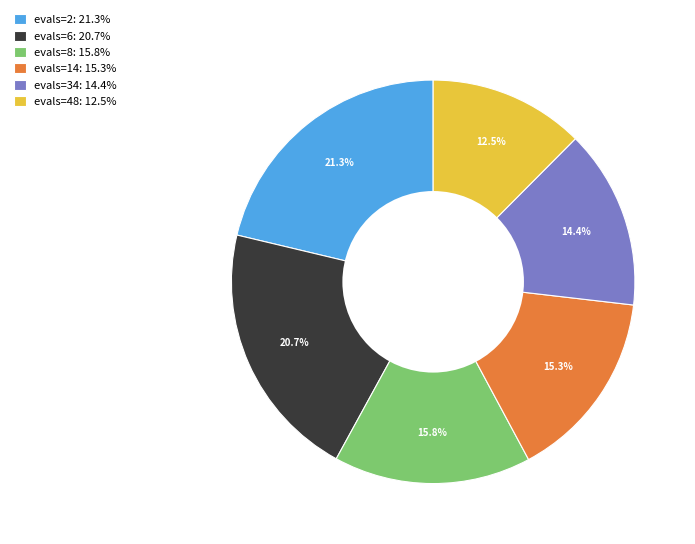

True or false: evals=14 accounts for 15% of the total.

True